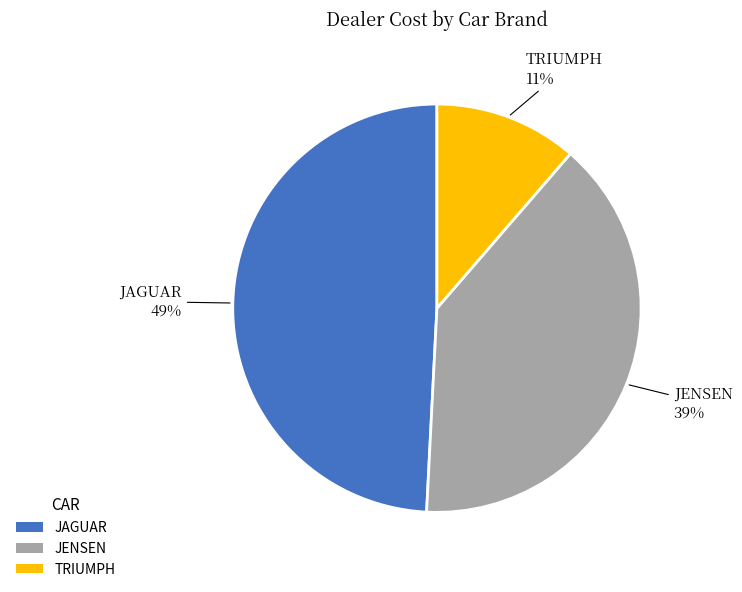

To the nearest percent, what portion does JAGUAR represent?

49%